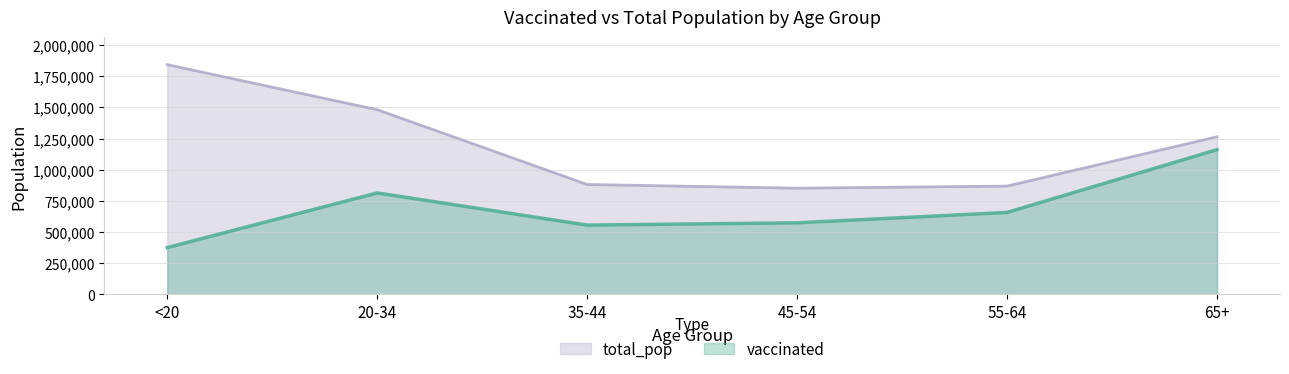

What is the label of the 4th point from the left?

45-54